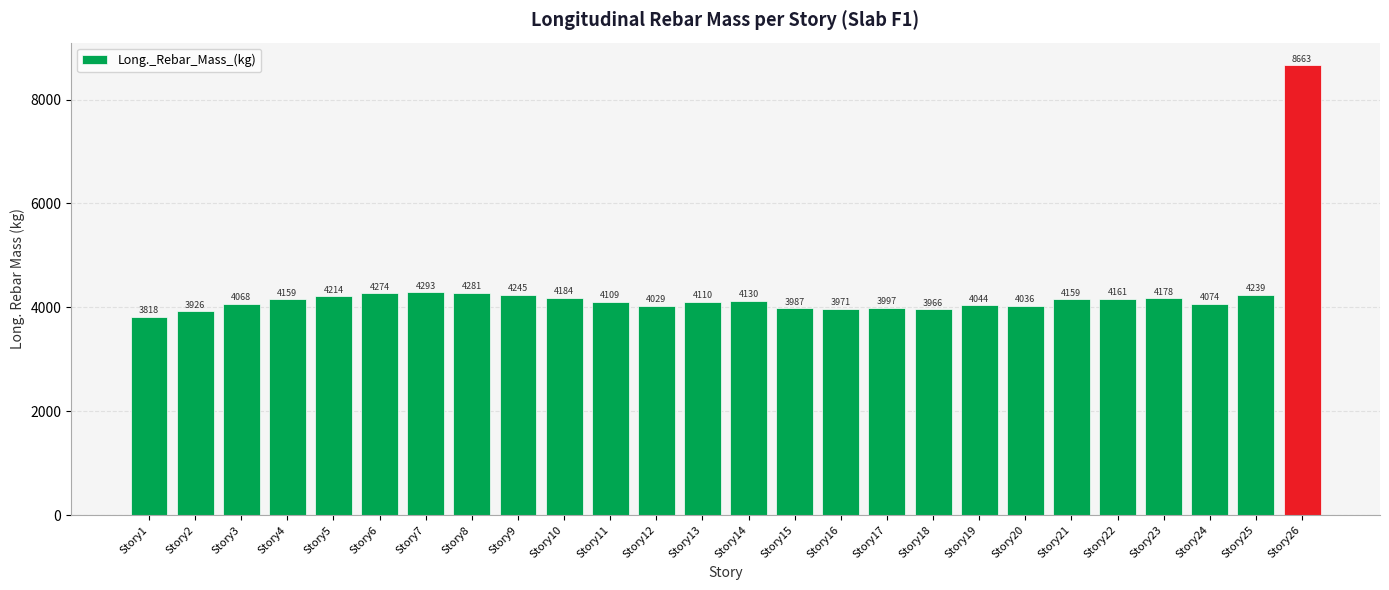

What is the average value?

4281.4